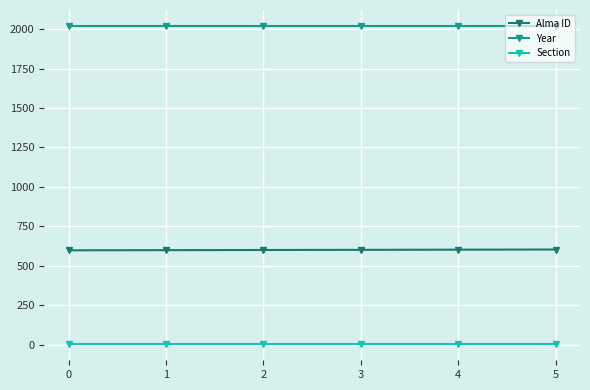

Does the chart have visible grid lines?

Yes